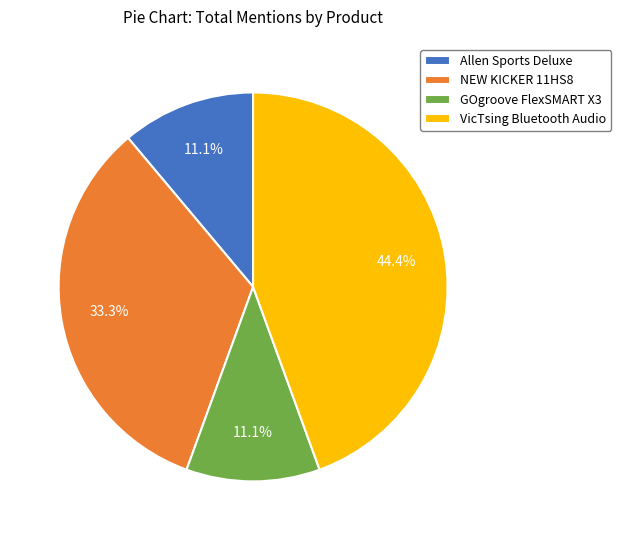

Count the number of slices in the pie.

4